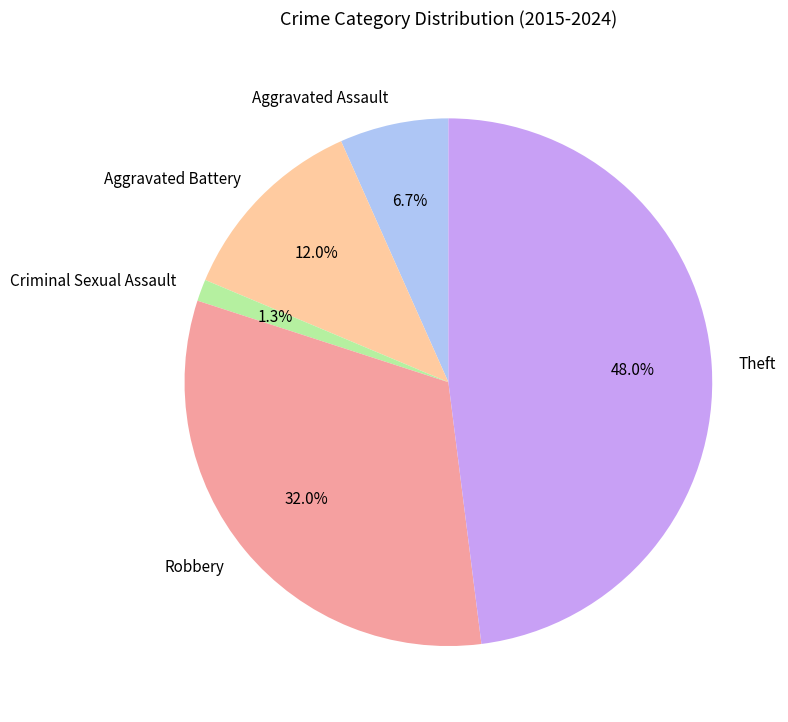

What percentage is the Aggravated Assault slice, to the nearest percent?

7%